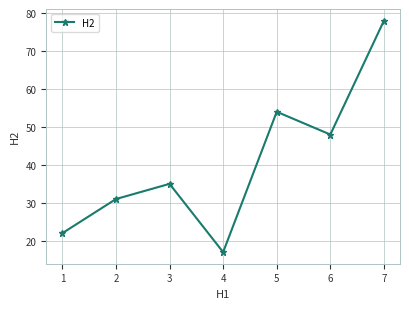

What is the sum of all values?

285